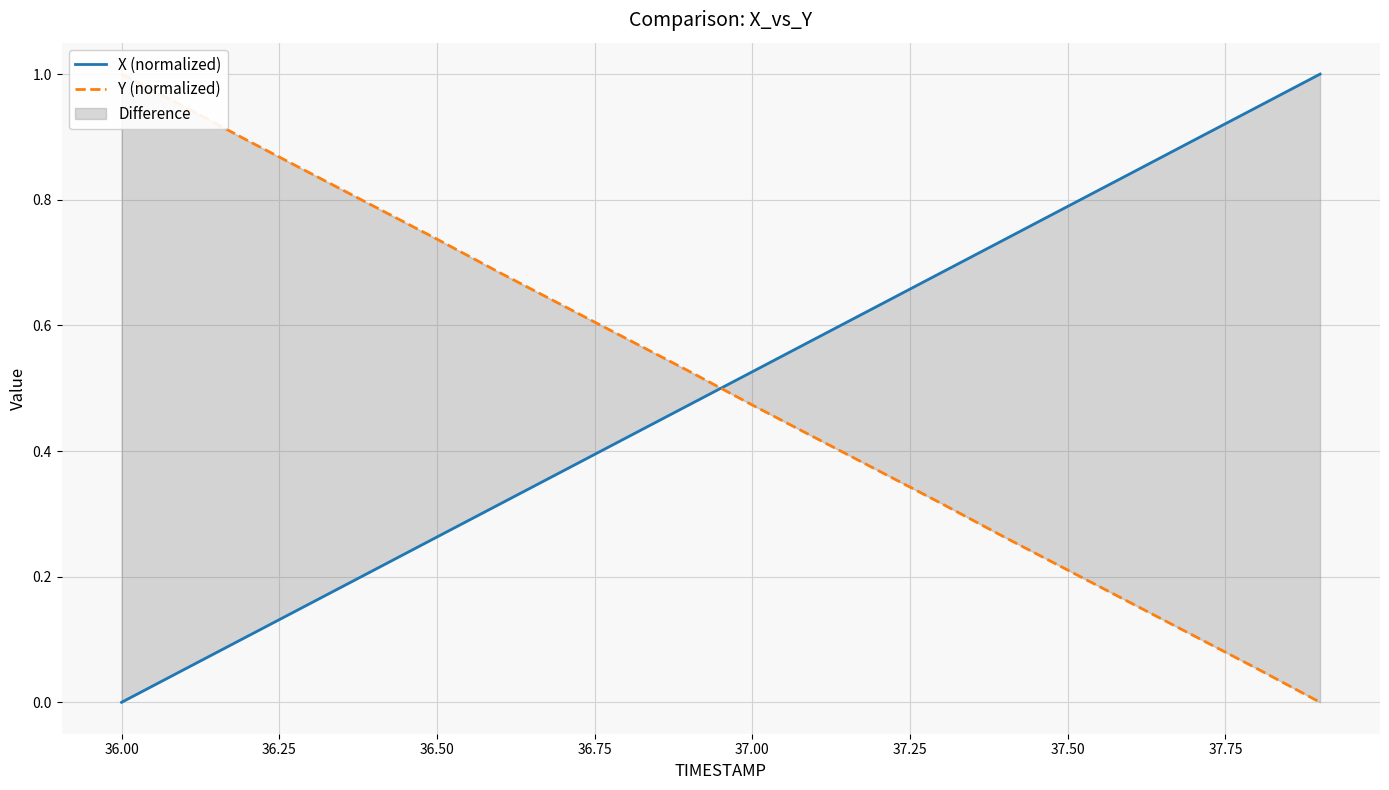

The X (normalized) series shows 0.5 at 17. True or false?

False